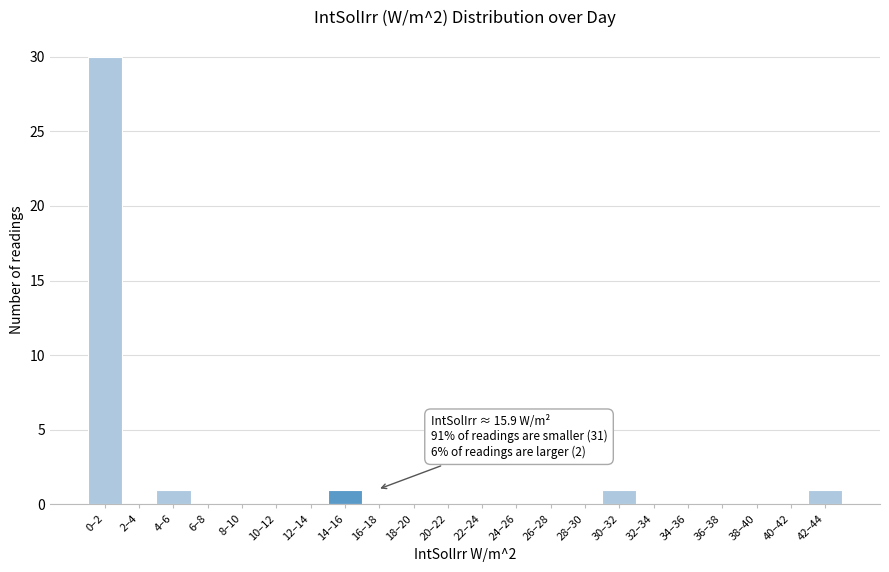

Reading right to left, extract all data points from this chart.

42–44=1	40–42=0	38–40=0	36–38=0	34–36=0	32–34=0	30–32=1	28–30=0	26–28=0	24–26=0	22–24=0	20–22=0	18–20=0	16–18=0	14–16=1	12–14=0	10–12=0	8–10=0	6–8=0	4–6=1	2–4=0	0–2=30